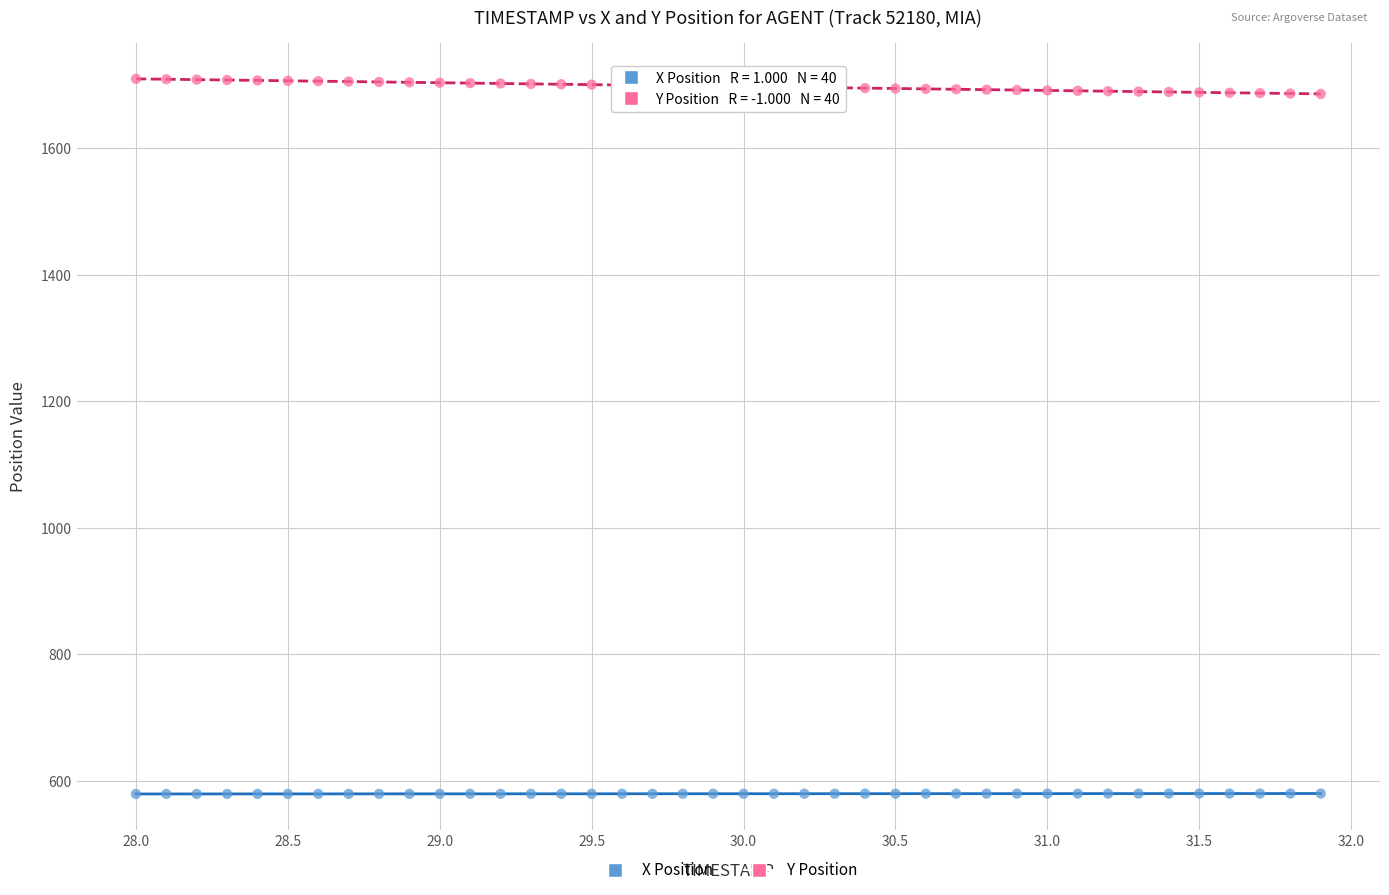

Across all data points, what is the range of X values (max minus min)?

3.9